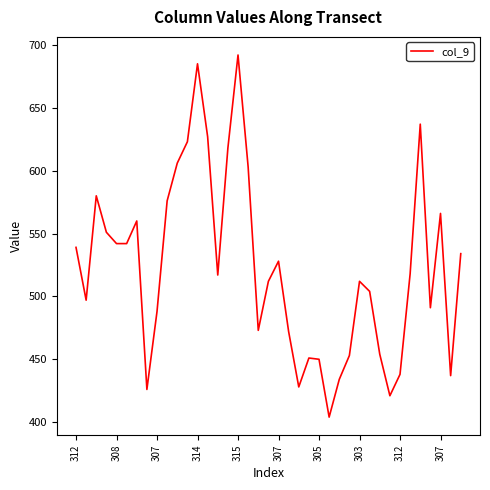

What is the maximum value shown in the chart?

692